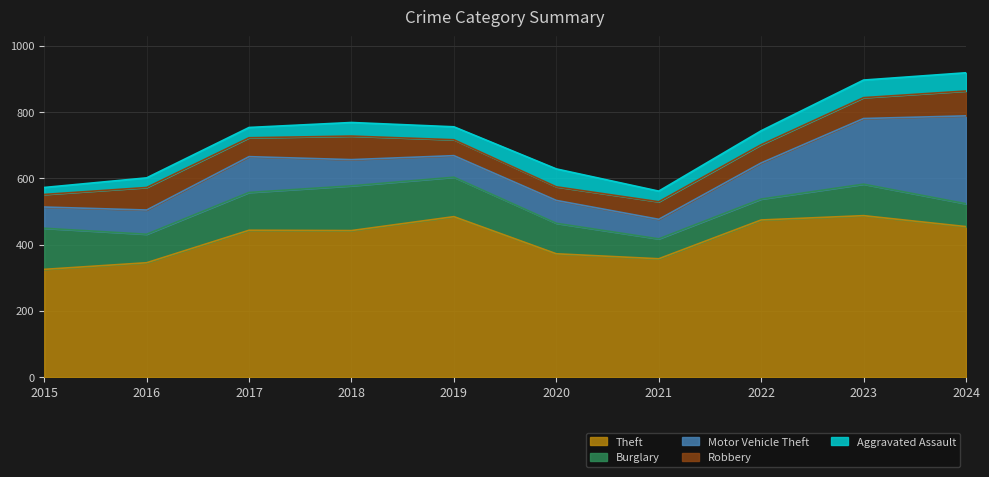

At which category does Aggravated Assault reach its first local valley?

2019